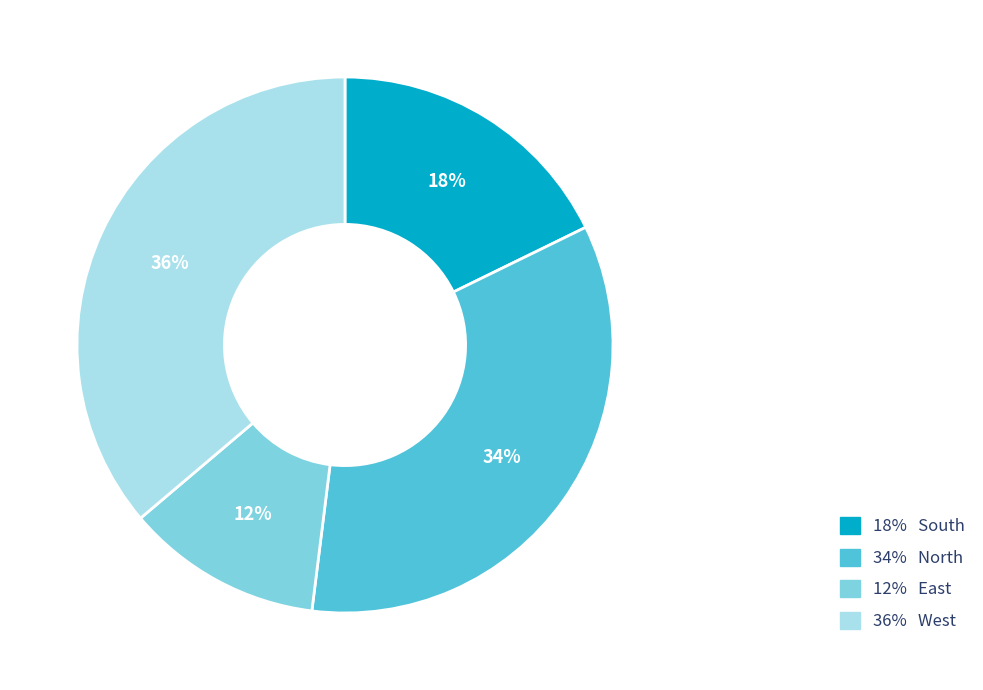

Do 12% East and 18% South together represent more than half of the pie?

No